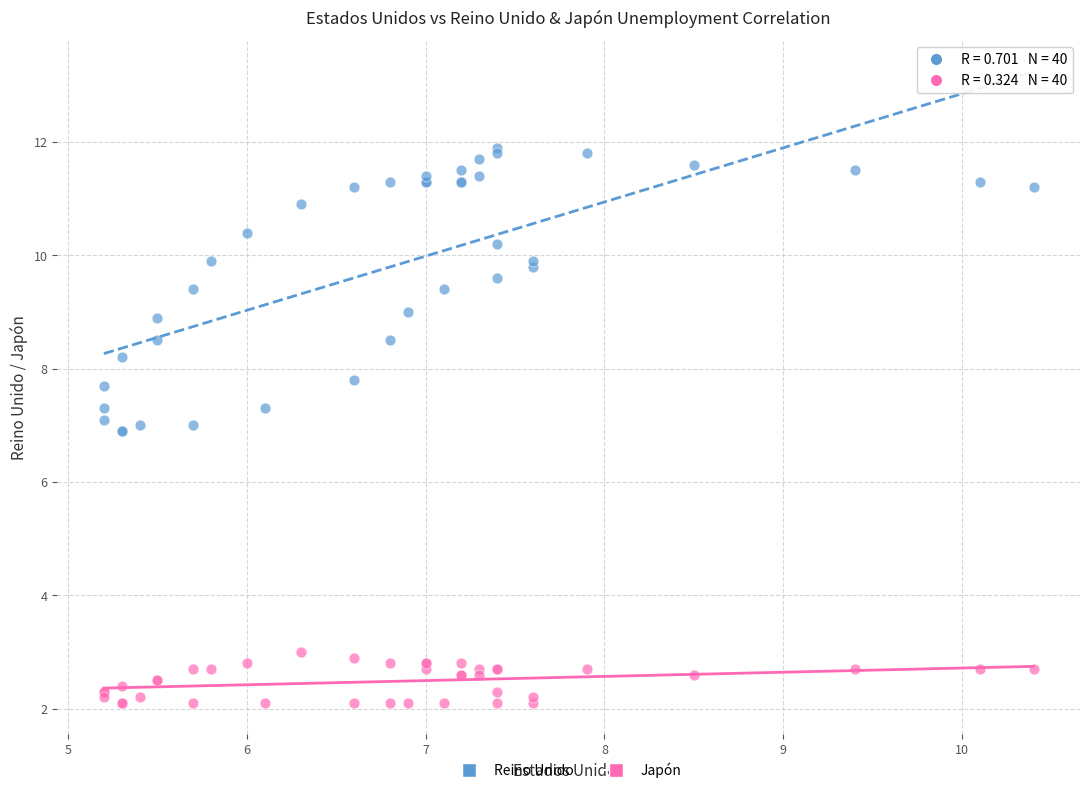

What are all the series names shown in the legend?

Reino Unido, Japón